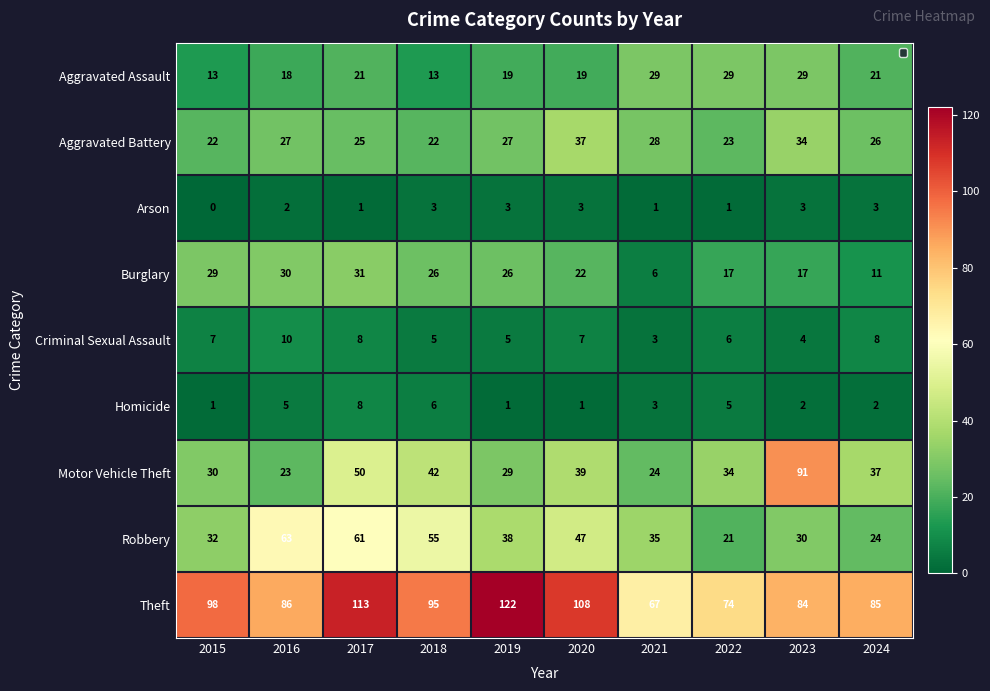

Rank the series at 2015 from lowest to highest value.

Arson, Homicide, Criminal Sexual Assault, Aggravated Assault, Aggravated Battery, Burglary, Motor Vehicle Theft, Robbery, Theft